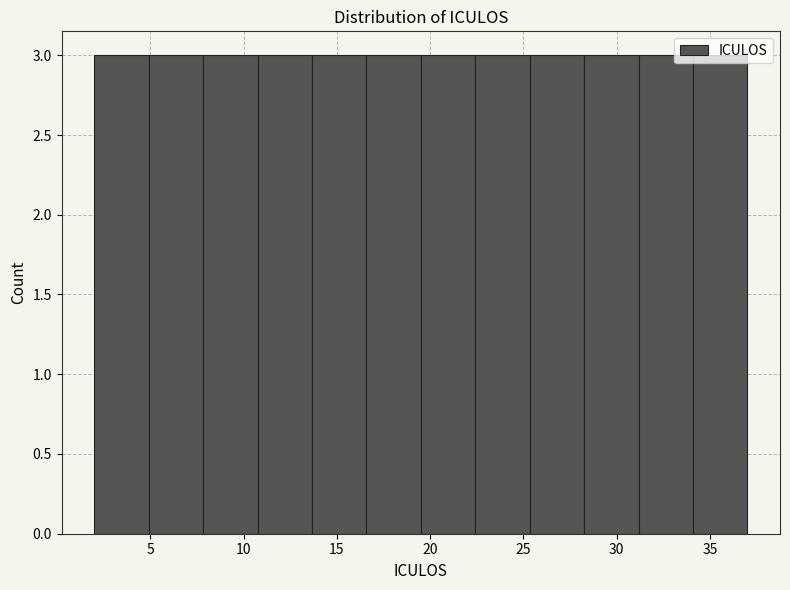

Reading left to right, list every bar in this chart as the range it spans on the x-axis followed by its height. Neither the bar edges nor the heights are printed on the chart, so give them approximately, as read against the axes.

2.0 to 5.0: 3
5.0 to 8.0: 3
8.0 to 11.0: 3
11.0 to 13.5: 3
13.5 to 16.5: 3
16.5 to 19.5: 3
19.5 to 22.5: 3
22.5 to 25.5: 3
25.5 to 28.5: 3
28.5 to 31.0: 3
31.0 to 34.0: 3
34.0 to 37.0: 3